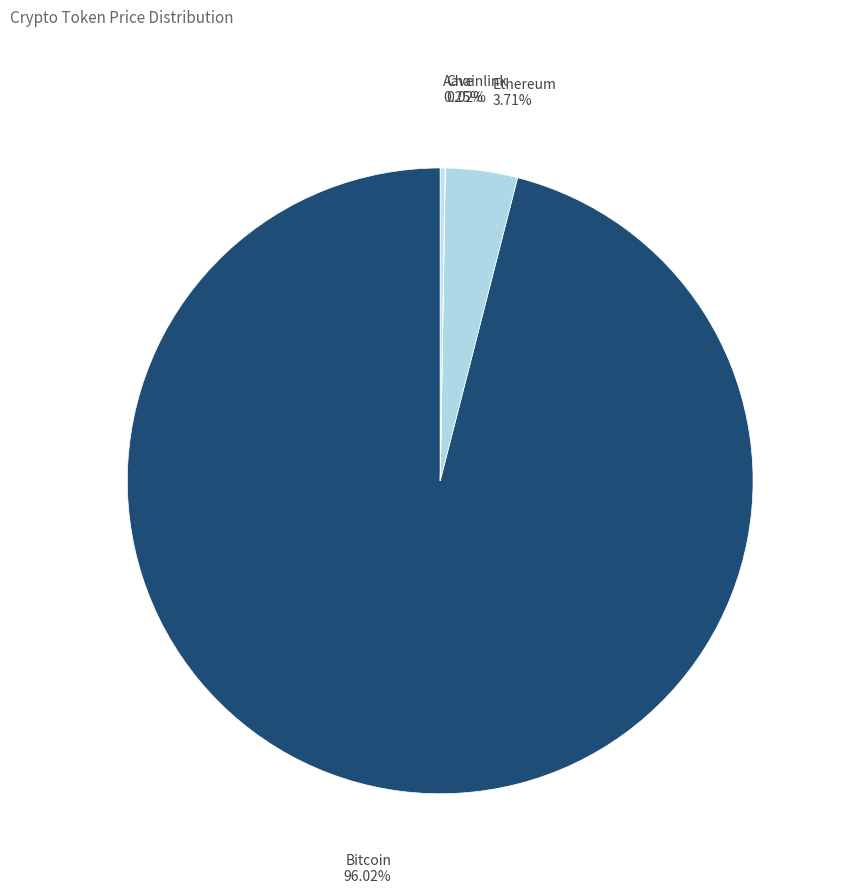

The Ethereum slice represents 4% of the pie. True or false?

True